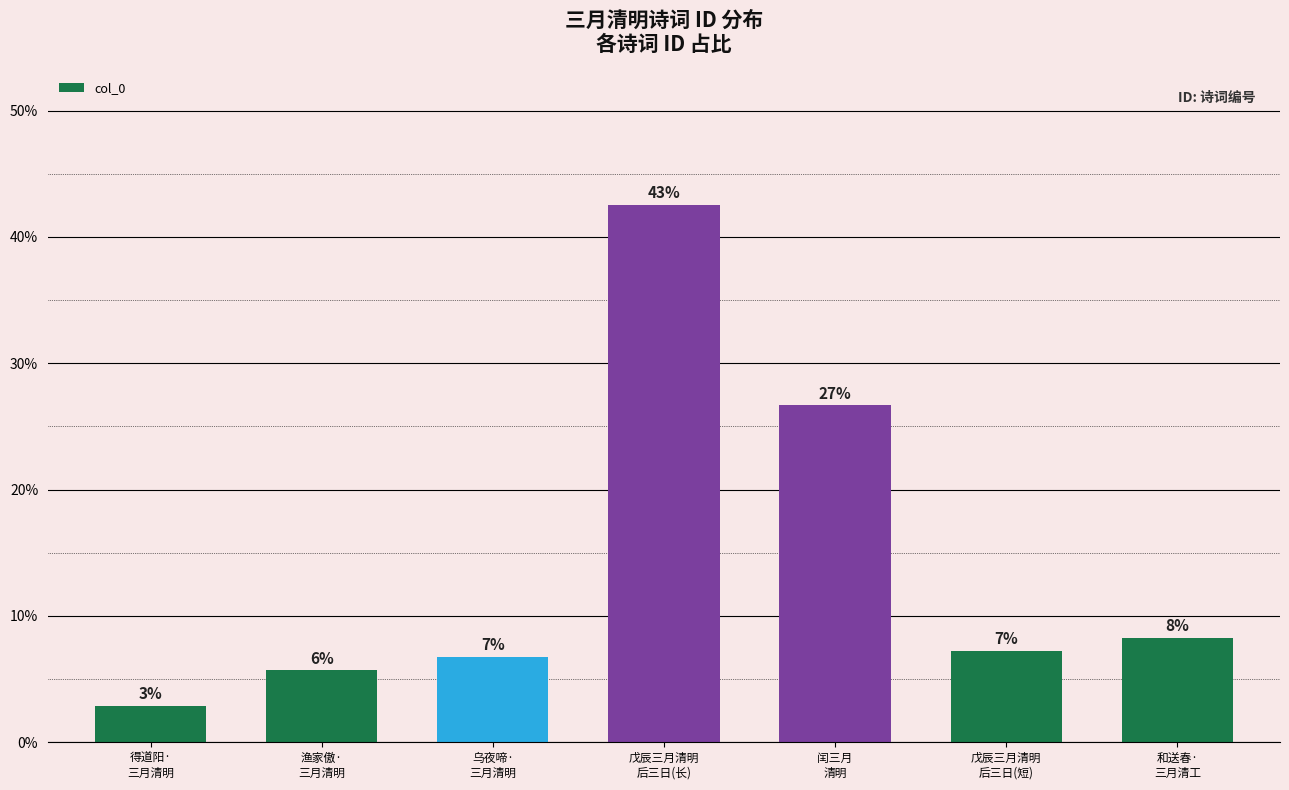

Approximately how many times larger is the value at 渔家傲·
三月清明 compared to 戊辰三月清明
后三日(长)?

0.1